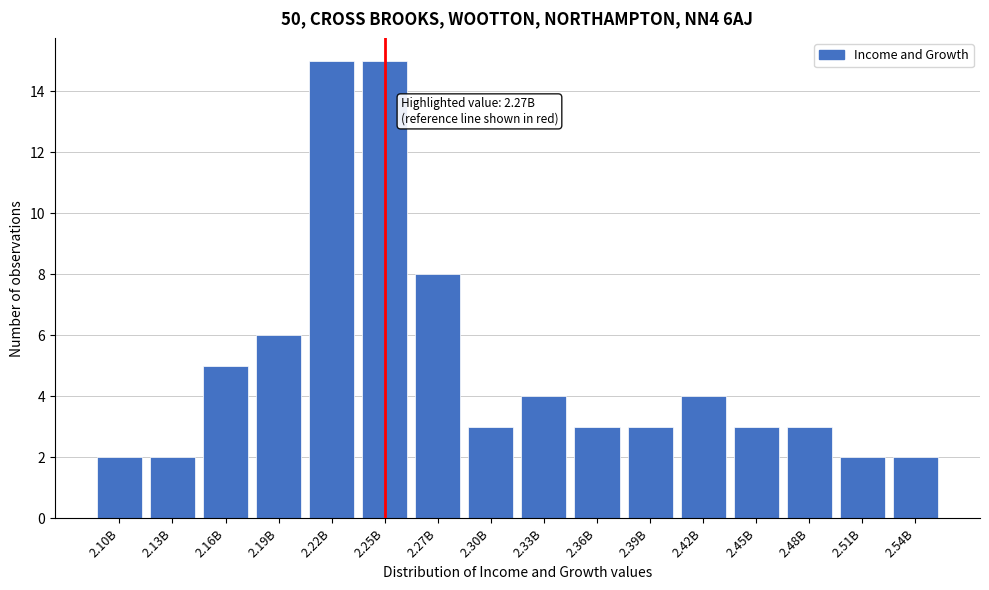

Reading left to right, extract all data points from this chart.

2	2	5	6	15	15	8	3	4	3	3	4	3	3	2	2